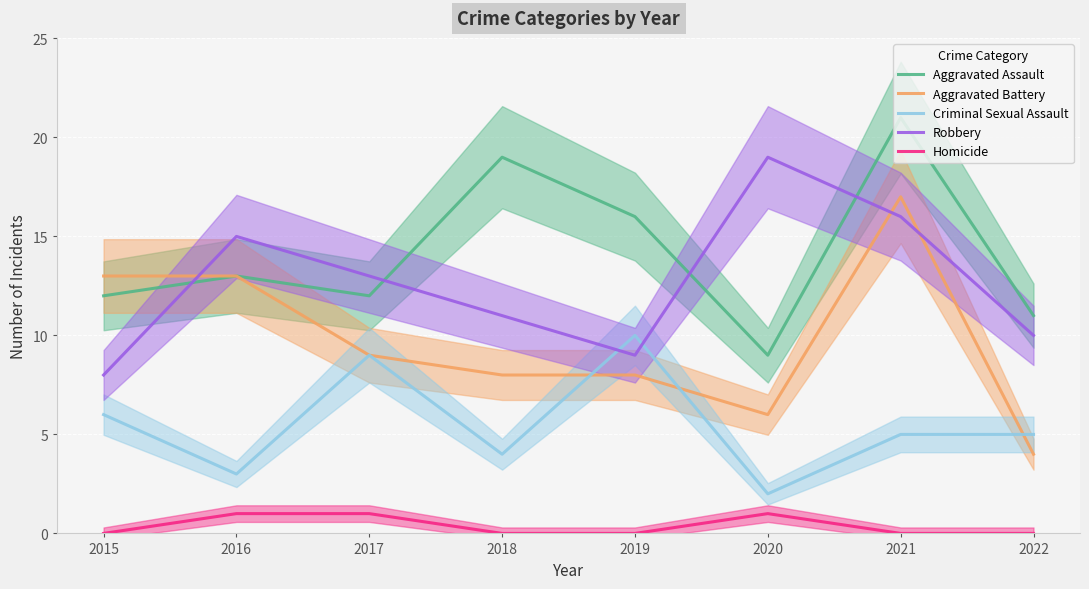

List the series in order of their peak value, lowest first.

Homicide, Criminal Sexual Assault, Aggravated Battery, Robbery, Aggravated Assault